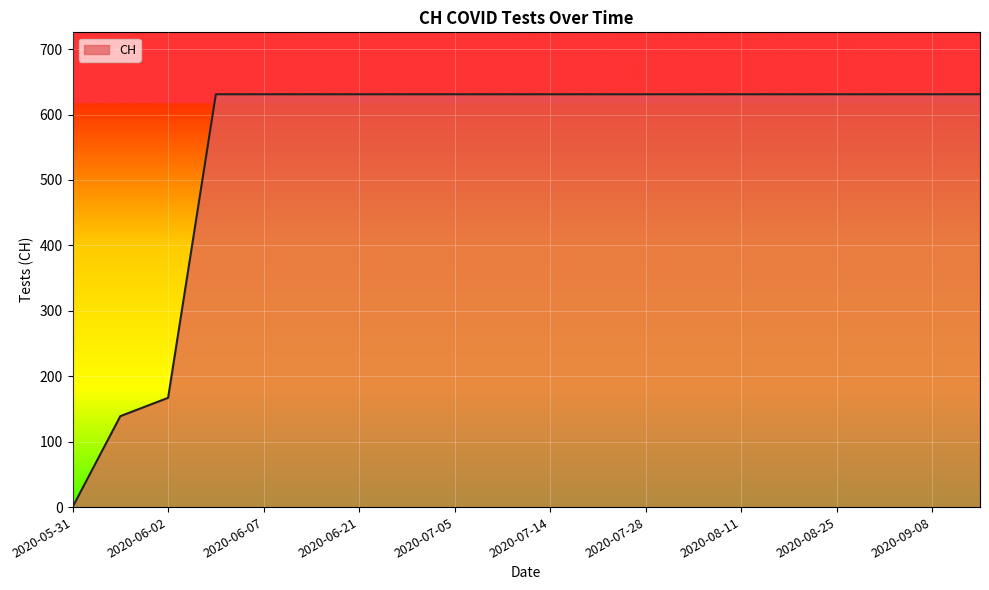

What is the difference between the maximum and minimum values?

631